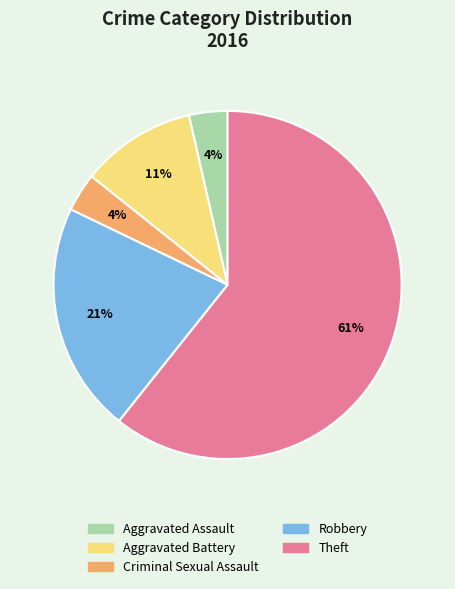

What percentage is the Aggravated Assault slice, to the nearest percent?

4%